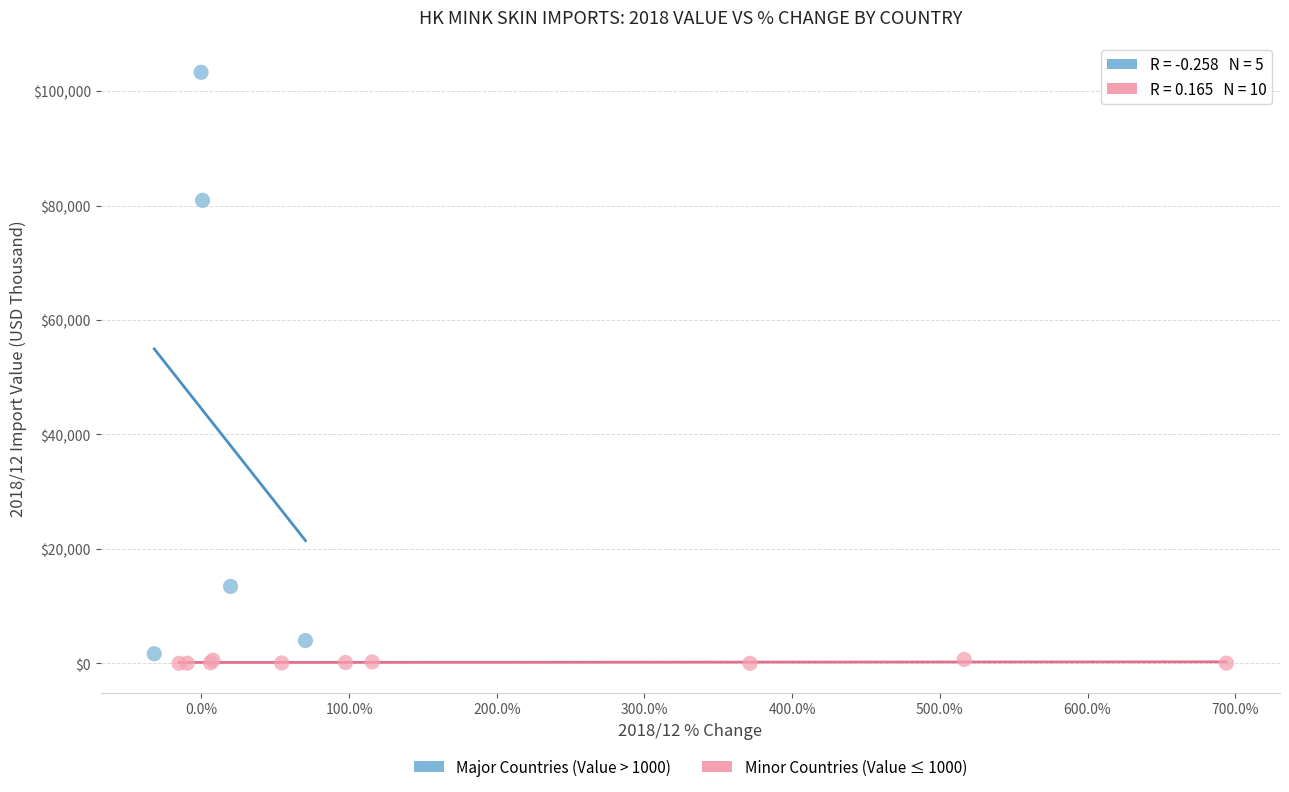

Which series contains the highest Y value?

Major Countries (Value > 1000)